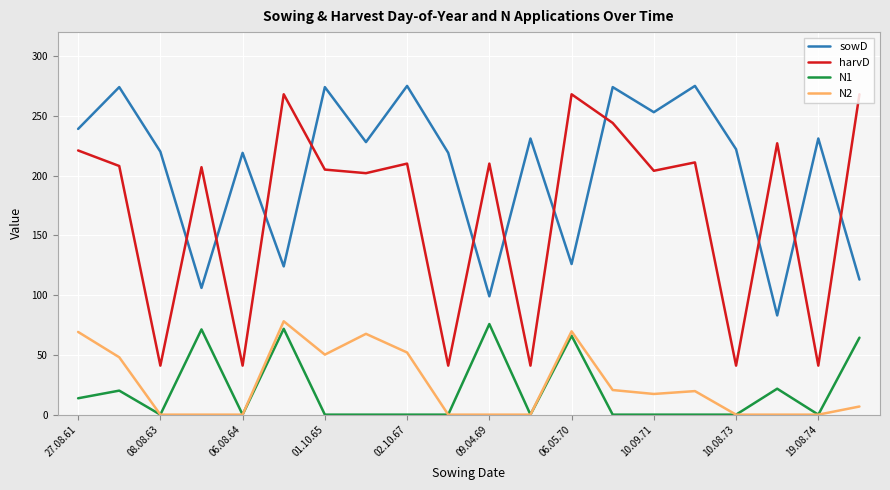

True or false: harvD and N1 intersect in this chart.

False